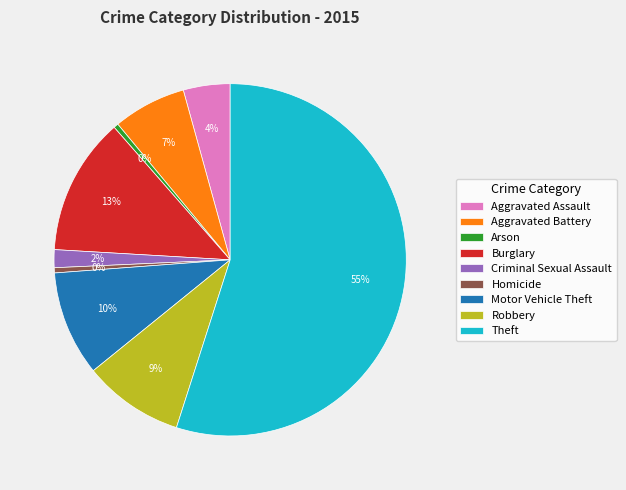

What is the majority slice?

Theft